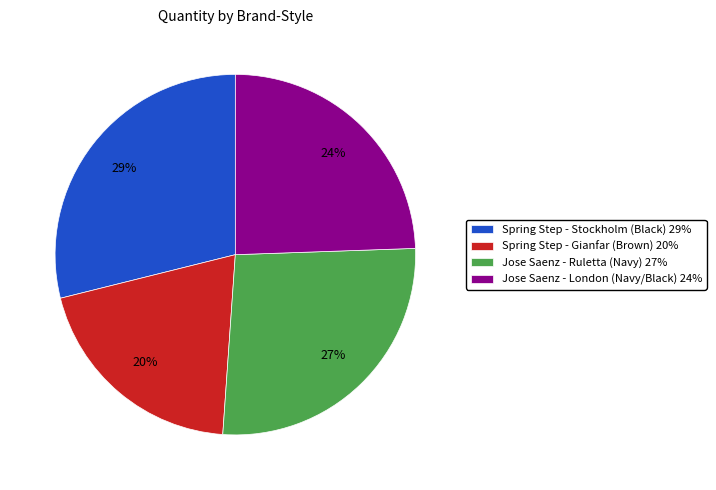

How many slices are in this pie chart?

4